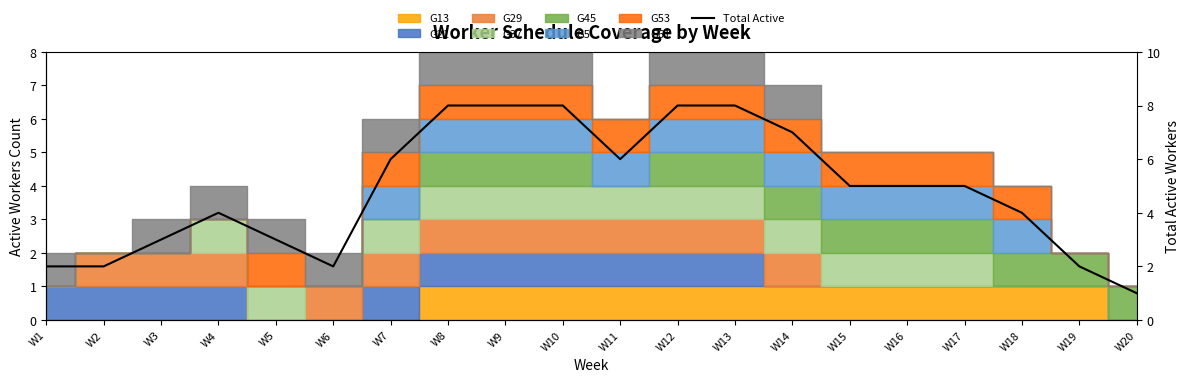

Which label corresponds to the largest value in the chart?

W8